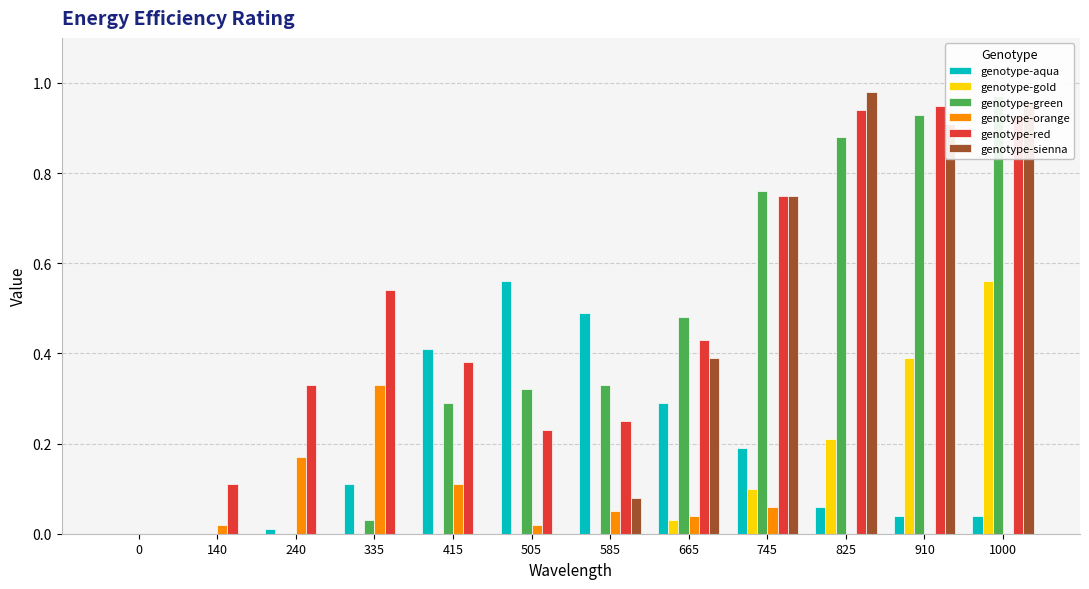

Which series has the largest range (max minus min)?

genotype-sienna